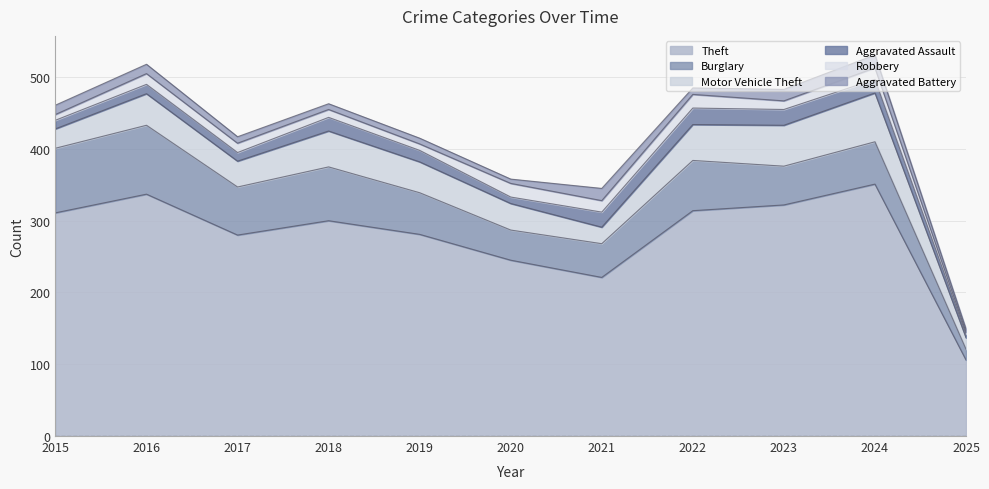

Reading left to right, list all the values displayed in this chart.

Theft: 2015=311	2016=337	2017=280	2018=300	2019=281	2020=245	2021=221	2022=314	2023=322	2024=351	2025=106
Burglary: 2015=90	2016=96	2017=67	2018=75	2019=58	2020=42	2021=47	2022=70	2023=54	2024=59	2025=15
Motor Vehicle Theft: 2015=27	2016=44	2017=36	2018=50	2019=43	2020=37	2021=23	2022=50	2023=57	2024=68	2025=16
Aggravated Assault: 2015=12	2016=13	2017=12	2018=19	2019=16	2020=9	2021=21	2022=23	2023=22	2024=19	2025=5
Robbery: 2015=8	2016=15	2017=13	2018=11	2019=9	2020=19	2021=16	2022=19	2023=12	2024=16	2025=3
Aggravated Battery: 2015=13	2016=13	2017=9	2018=8	2019=8	2020=6	2021=17	2022=9	2023=16	2024=18	2025=4